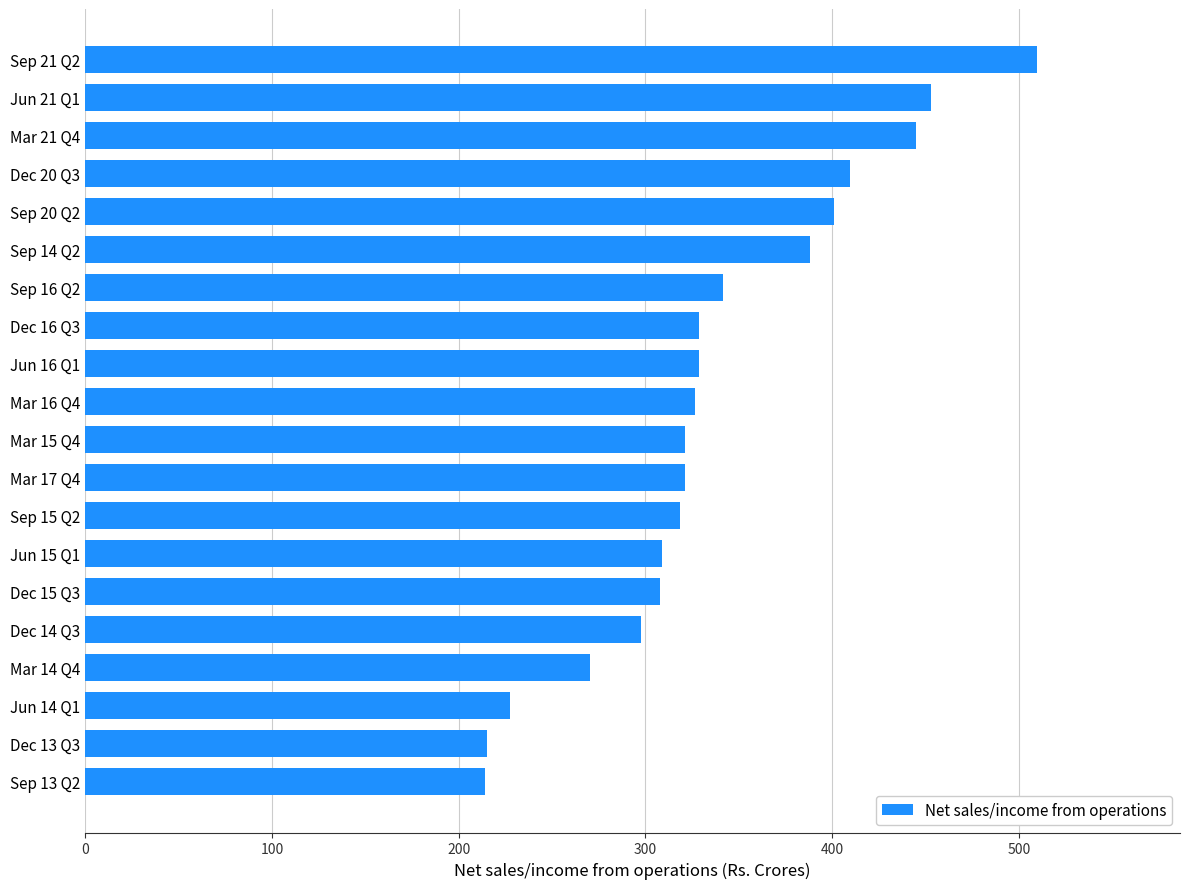

At which category does the chart reach its peak across all series?

Sep 21 Q2